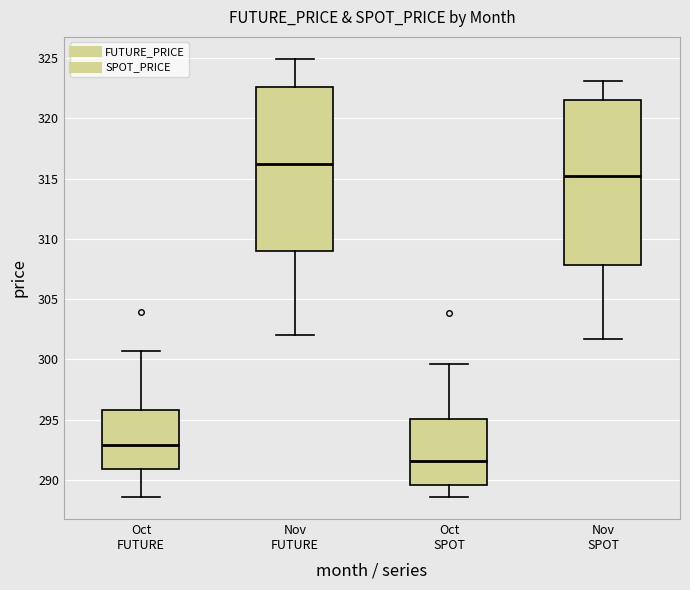

Where does the lower whisker of the box for Oct FUTURE end on the y-axis? The values are not printed on the chart, so give them approximately, as read against the axis.

288.5